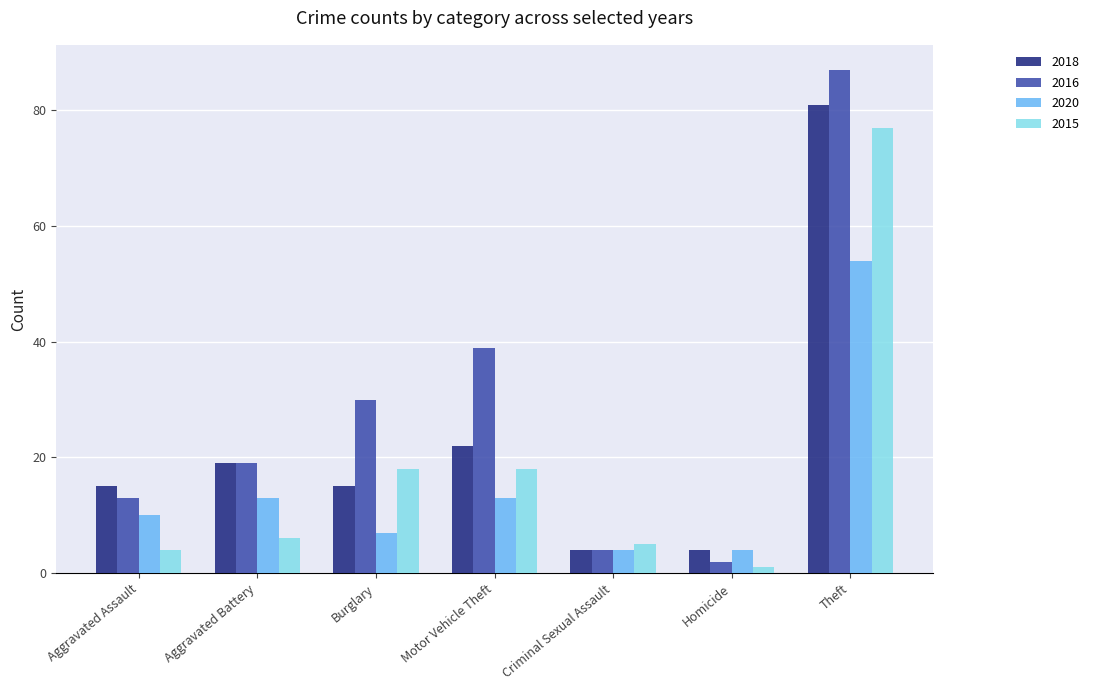

Which category has the highest value across all series?

Theft